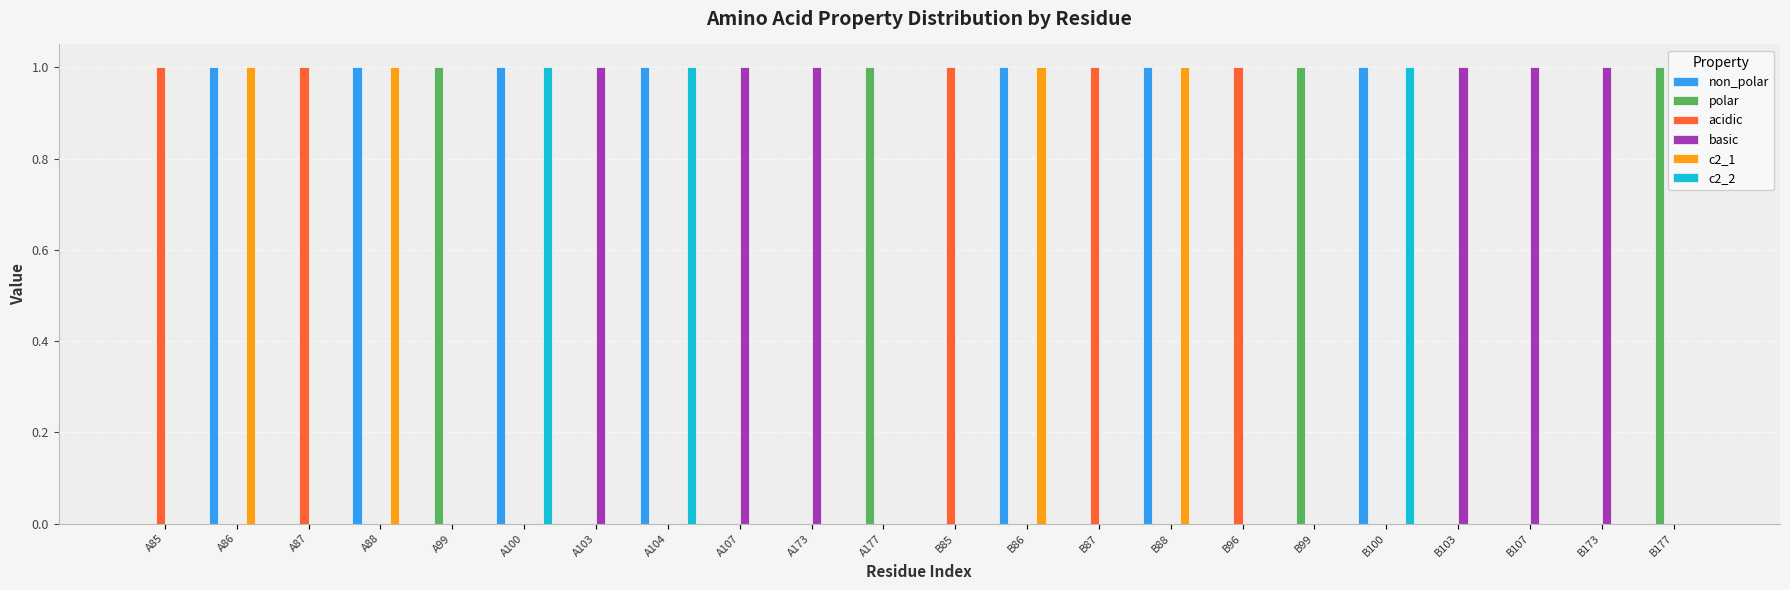

Reading left to right, what are all the values shown in this chart?

non_polar: A85=0	A86=1	A87=0	A88=1	A99=0	A100=1	A103=0	A104=1	A107=0	A173=0	A177=0	B85=0	B86=1	B87=0	B88=1	B96=0	B99=0	B100=1	B103=0	B107=0	B173=0	B177=0
polar: A85=0	A86=0	A87=0	A88=0	A99=1	A100=0	A103=0	A104=0	A107=0	A173=0	A177=1	B85=0	B86=0	B87=0	B88=0	B96=0	B99=1	B100=0	B103=0	B107=0	B173=0	B177=1
acidic: A85=1	A86=0	A87=1	A88=0	A99=0	A100=0	A103=0	A104=0	A107=0	A173=0	A177=0	B85=1	B86=0	B87=1	B88=0	B96=1	B99=0	B100=0	B103=0	B107=0	B173=0	B177=0
basic: A85=0	A86=0	A87=0	A88=0	A99=0	A100=0	A103=1	A104=0	A107=1	A173=1	A177=0	B85=0	B86=0	B87=0	B88=0	B96=0	B99=0	B100=0	B103=1	B107=1	B173=1	B177=0
c2_1: A85=0	A86=1	A87=0	A88=1	A99=0	A100=0	A103=0	A104=0	A107=0	A173=0	A177=0	B85=0	B86=1	B87=0	B88=1	B96=0	B99=0	B100=0	B103=0	B107=0	B173=0	B177=0
c2_2: A85=0	A86=0	A87=0	A88=0	A99=0	A100=1	A103=0	A104=1	A107=0	A173=0	A177=0	B85=0	B86=0	B87=0	B88=0	B96=0	B99=0	B100=1	B103=0	B107=0	B173=0	B177=0